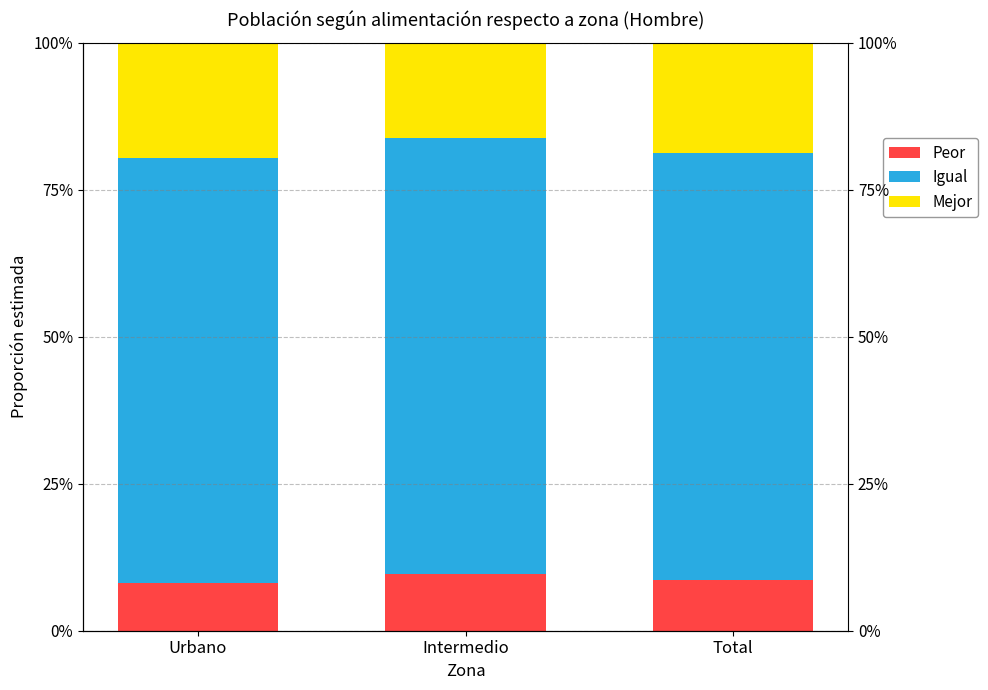

What are all the series names shown in the legend?

Peor, Igual, Mejor